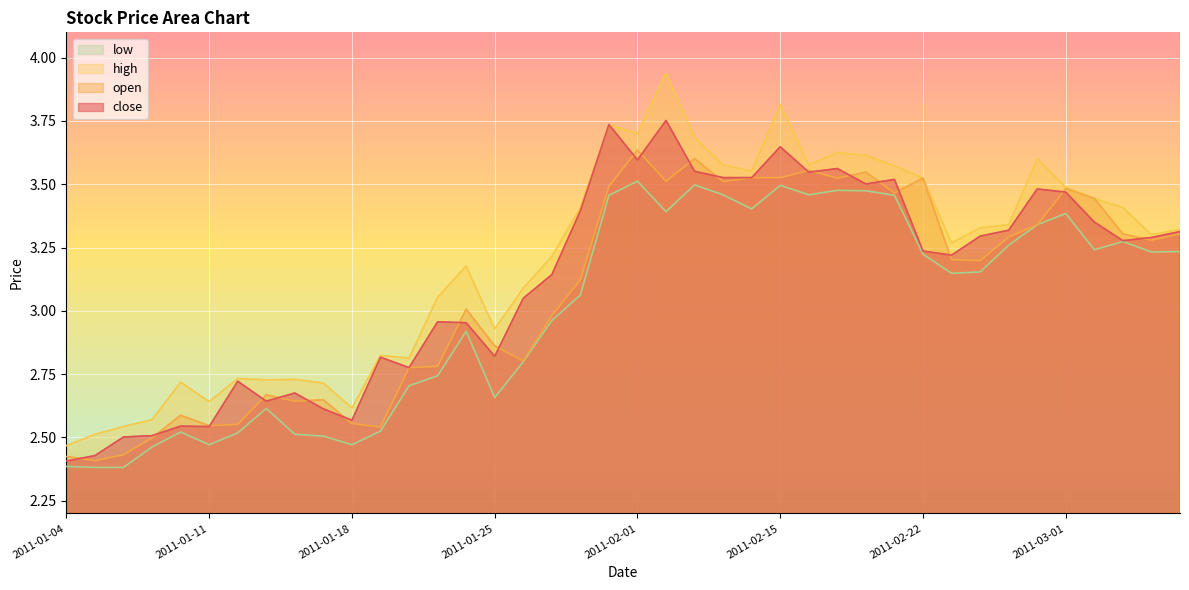

At which category does close reach its first local peak?

2011-01-10